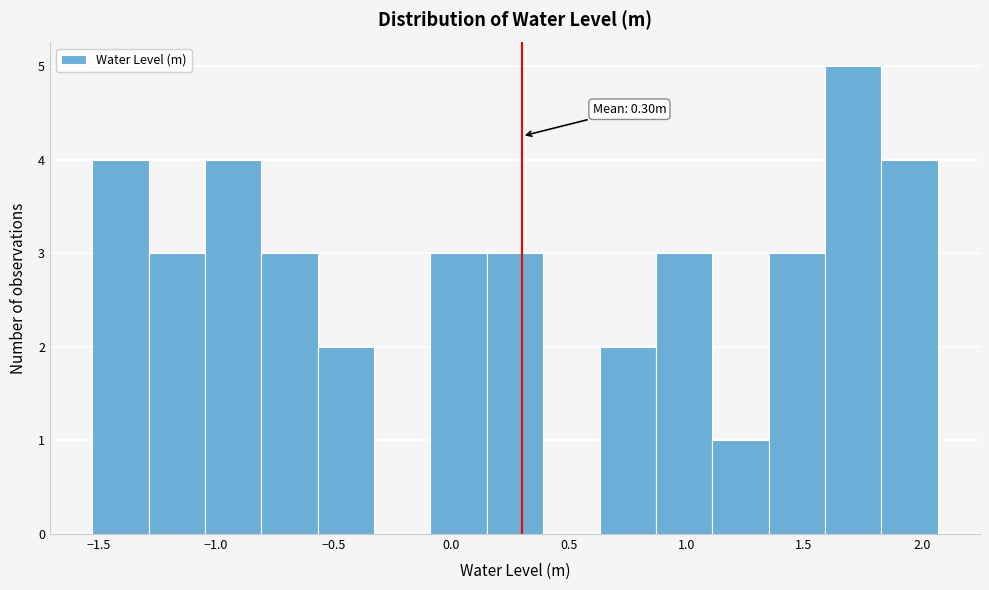

Over which range of the x-axis is the bar tallest?

1.60 to 1.85